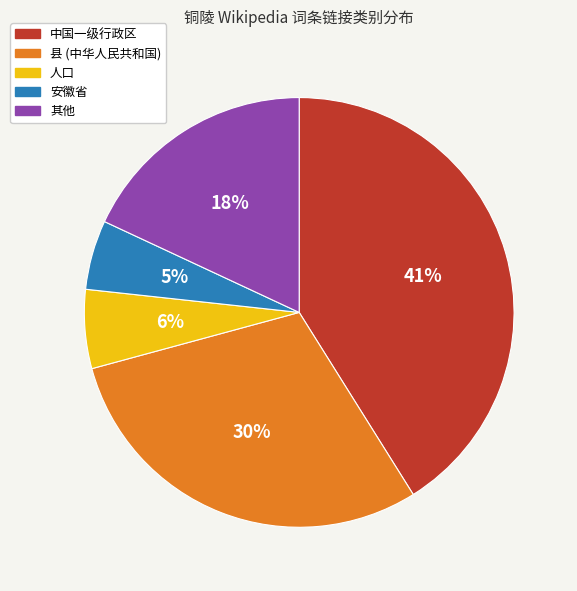

To the nearest percent, what is the average slice percentage?

20%